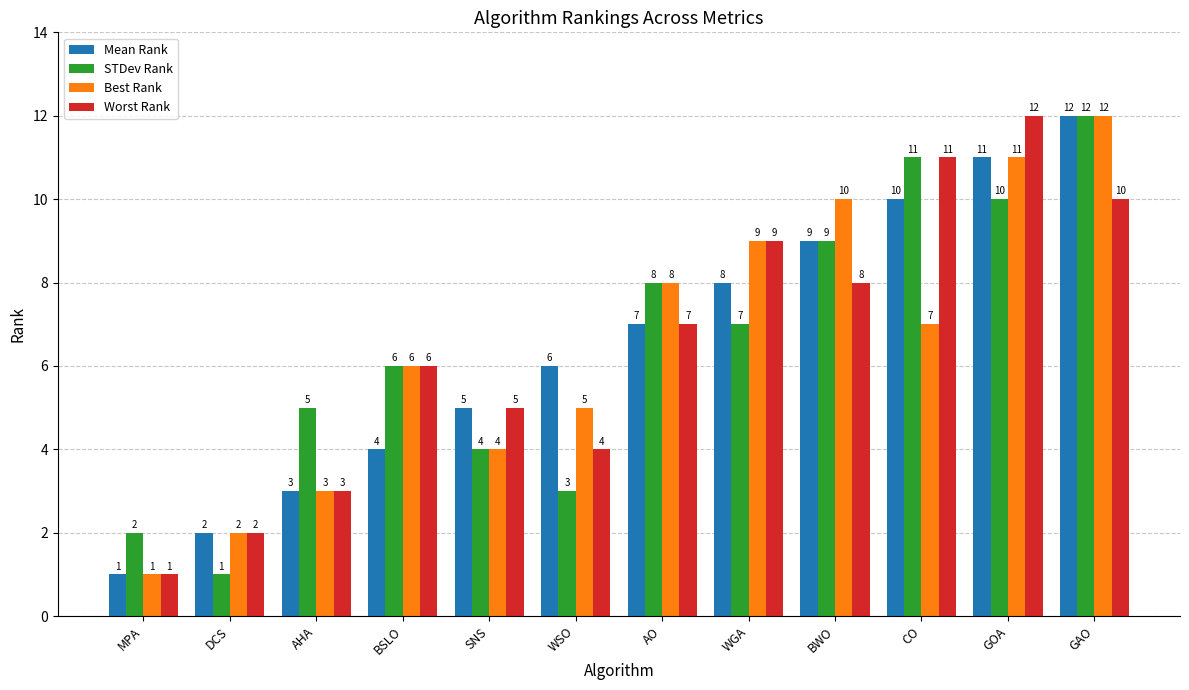

What is the value of the STDev Rank bar at the 8th from the left?

7